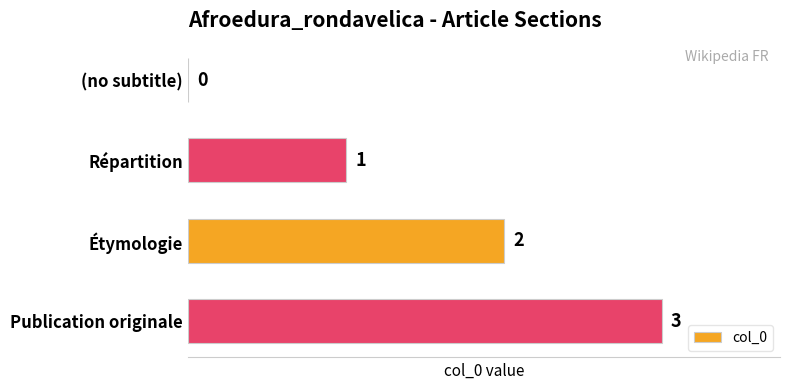

Count the number of categories in the chart.

4